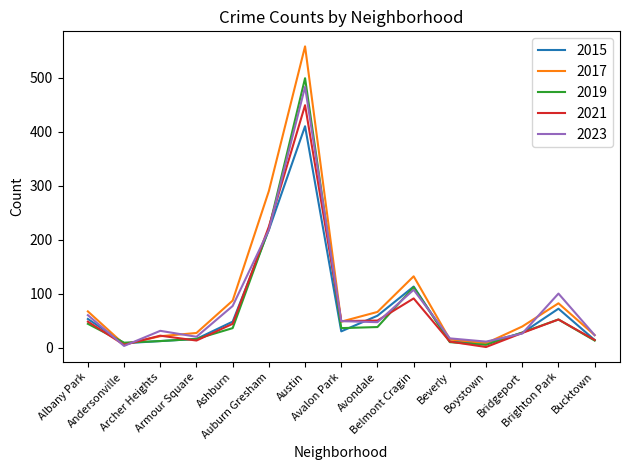

What are all the series names shown in the legend?

2015, 2017, 2019, 2021, 2023